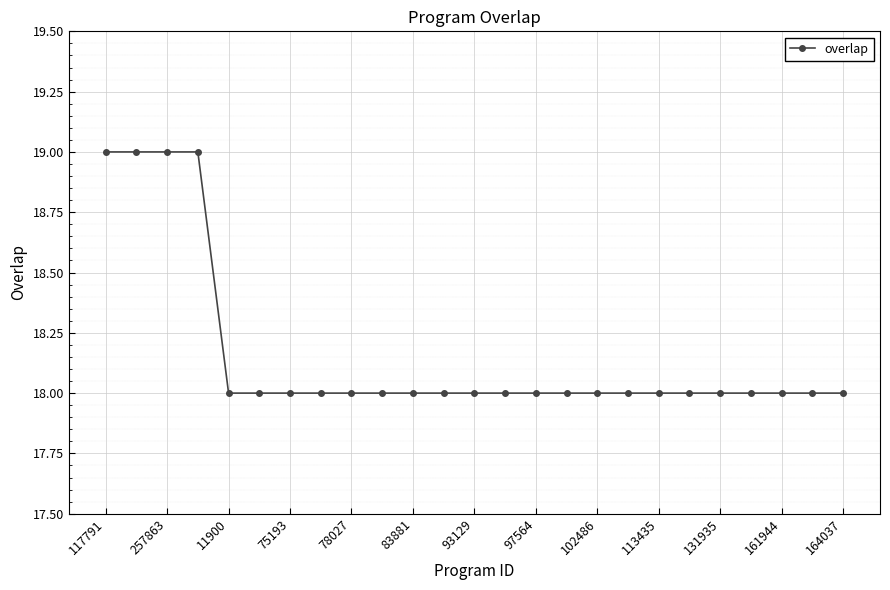

What is the minimum value shown in the chart?

18